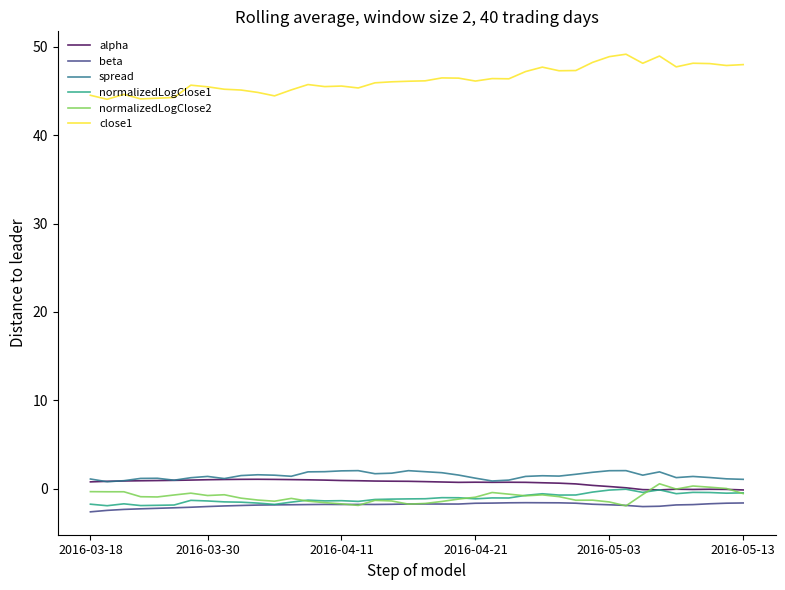

How many lines are shown in the chart?

6